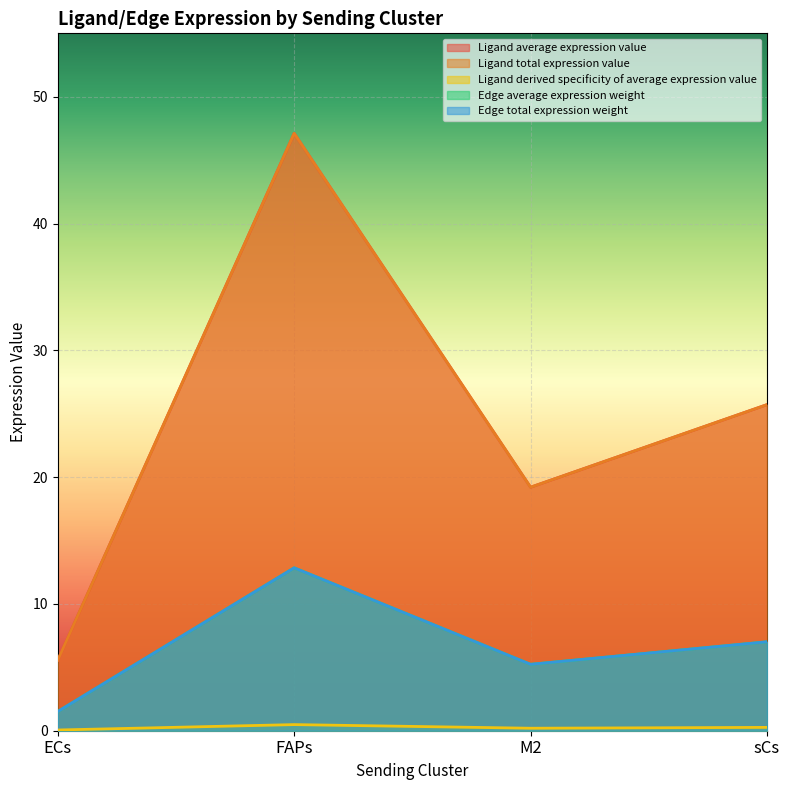

At how many categories does at least one series exceed 21?

2